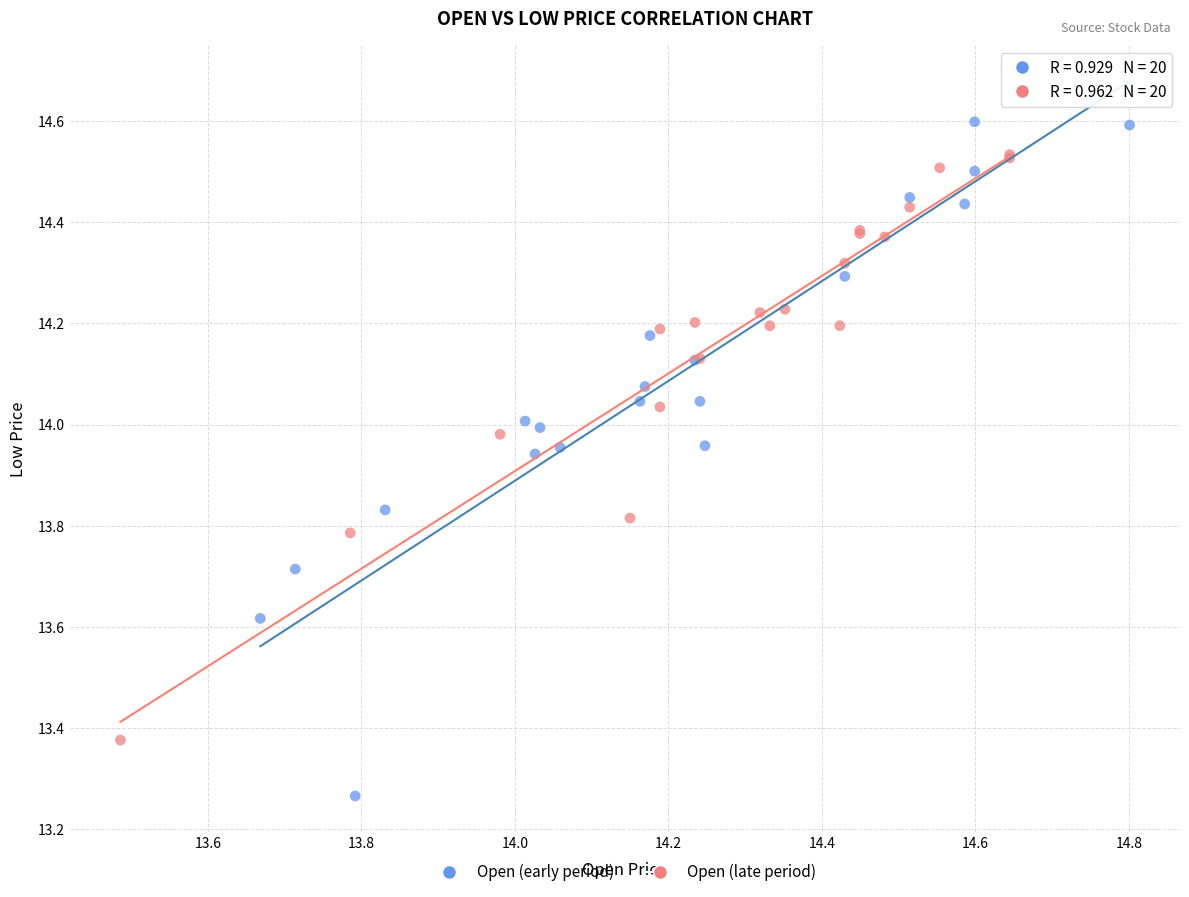

What are all the series names shown in the legend?

Open (early period), Open (late period)